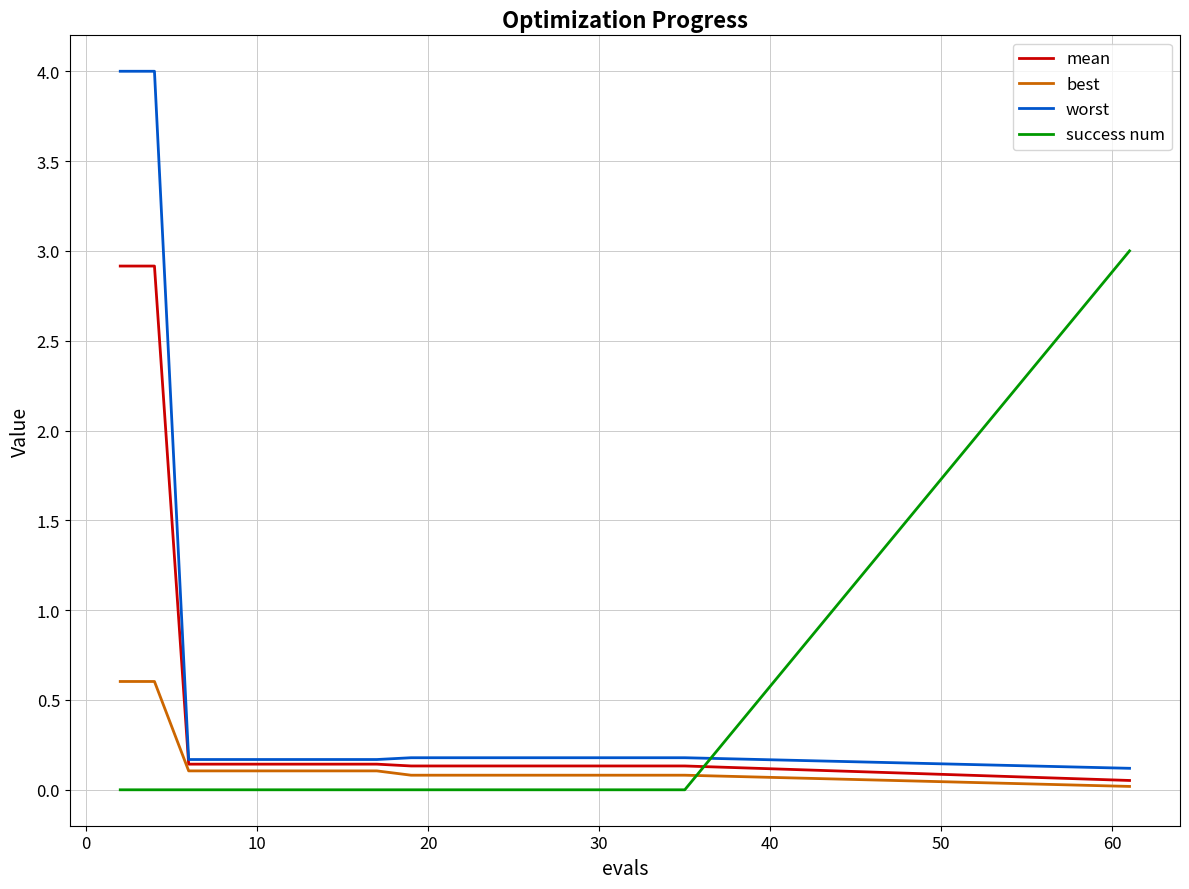

Which series has the widest spread of values?

worst